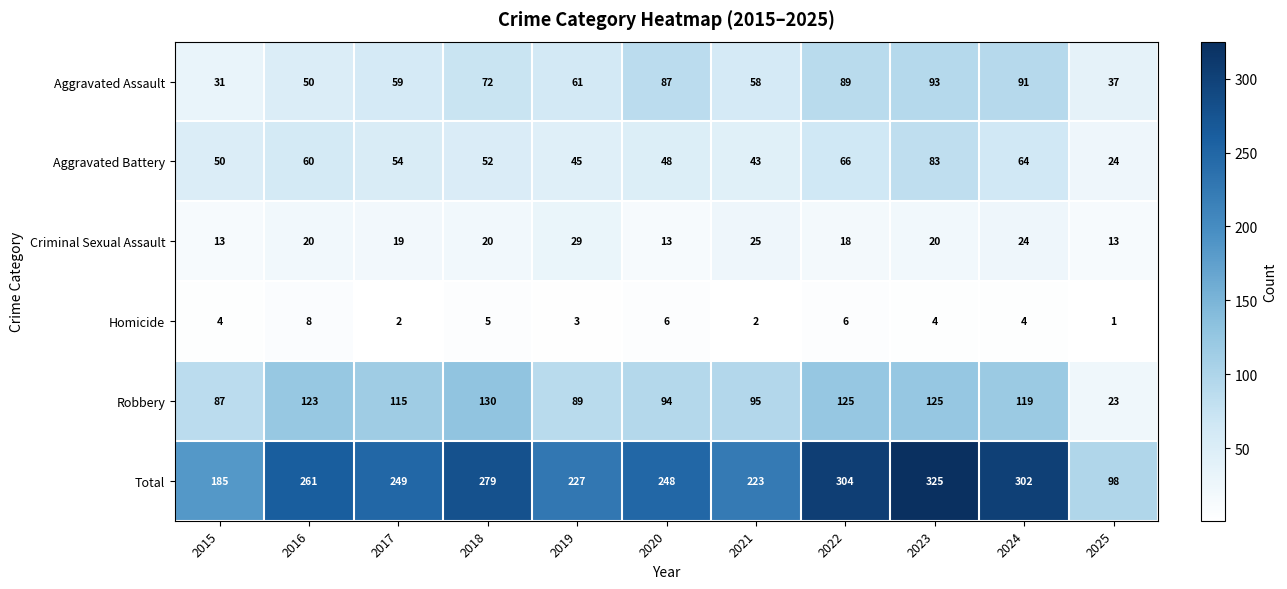

Which series has the largest total across all categories?

Total